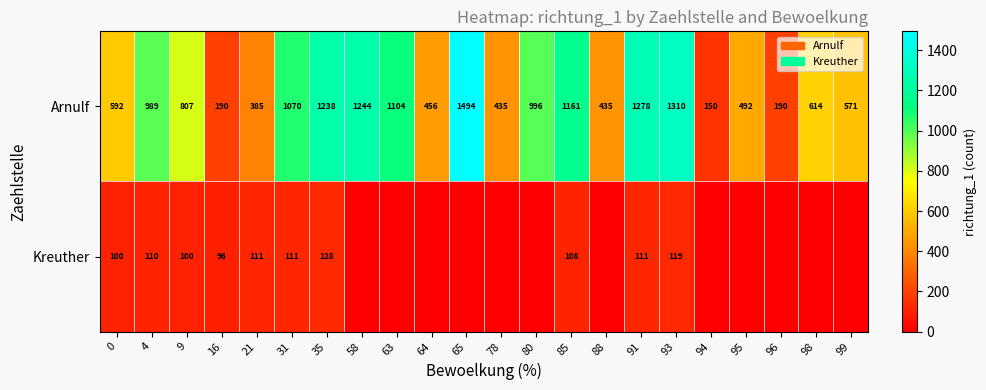

At 4, list the series in order from smallest to largest.

Kreuther, Arnulf